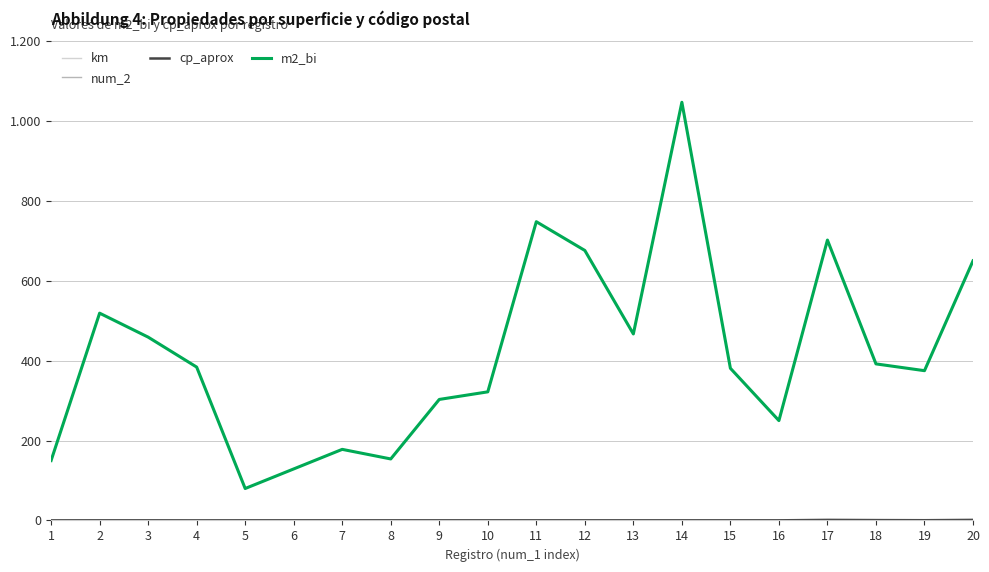

True or false: m2_bi and cp_aprox intersect in this chart.

False